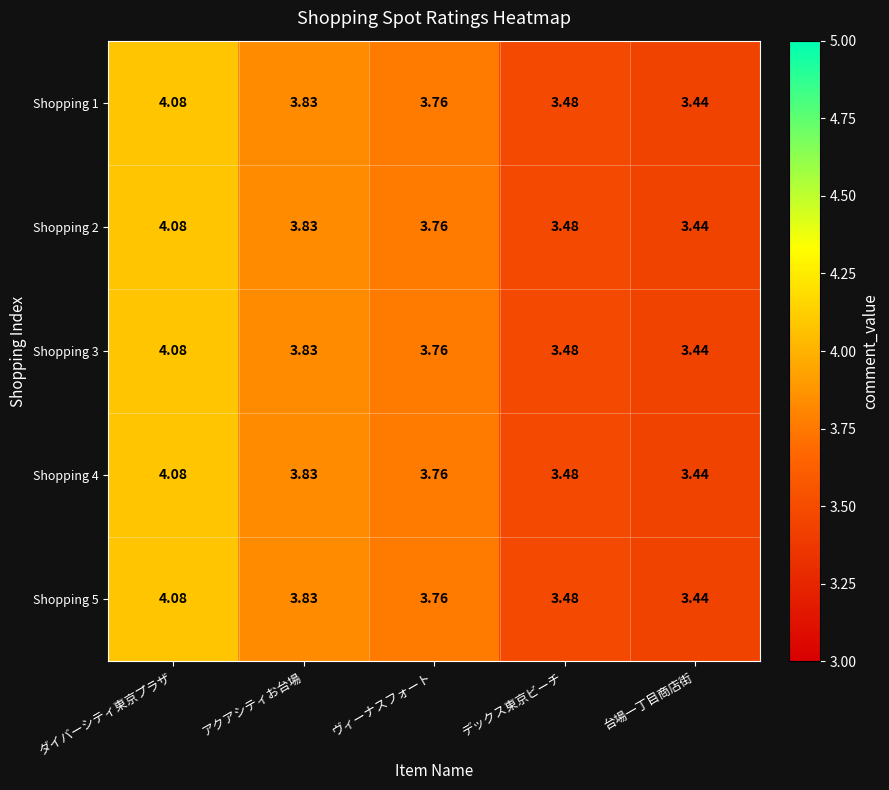

How many series are shown in this chart?

5